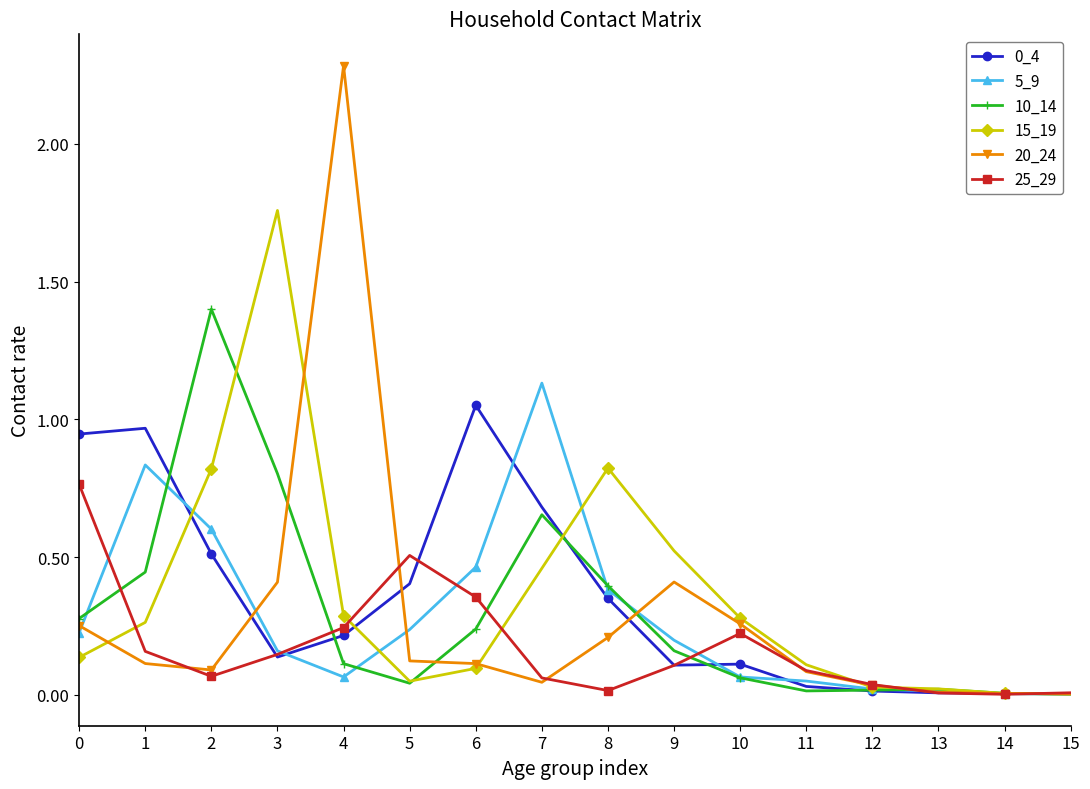

Which label corresponds to the largest value in the chart?

4